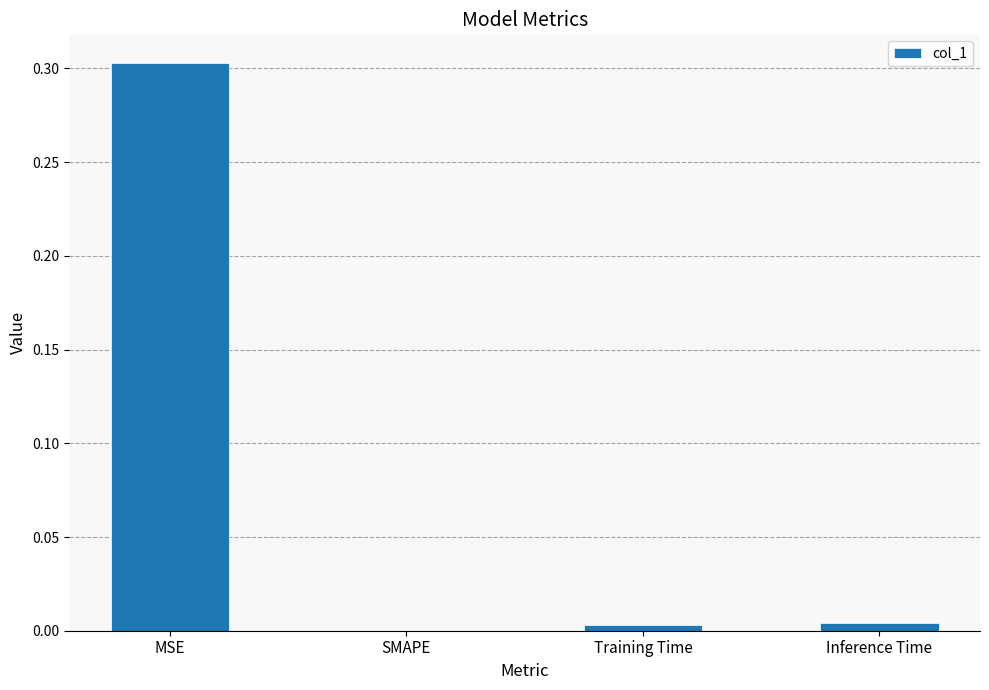

What is the greatest value displayed?

0.3